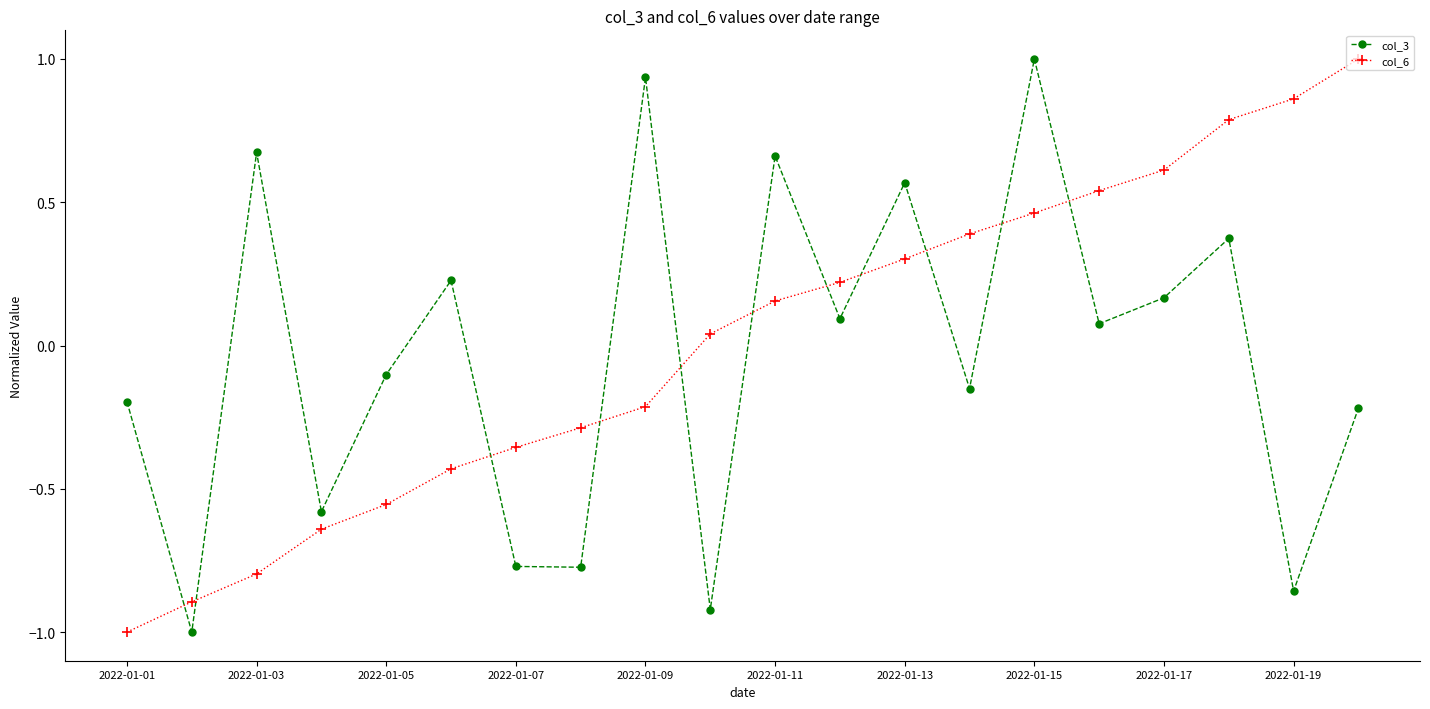

What is the difference between the second highest and second lowest values in the col_6 series?

1.8